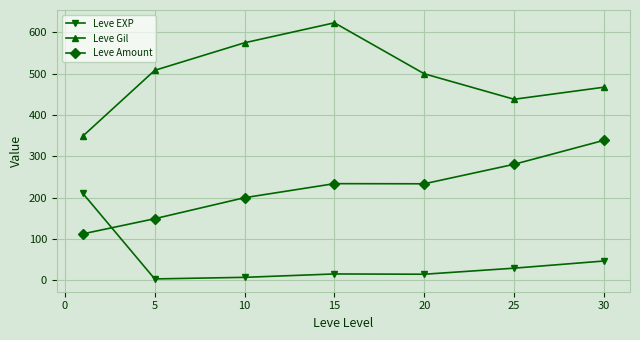

What is the value of the Leve Gil point at the 3rd from the left?

575.0